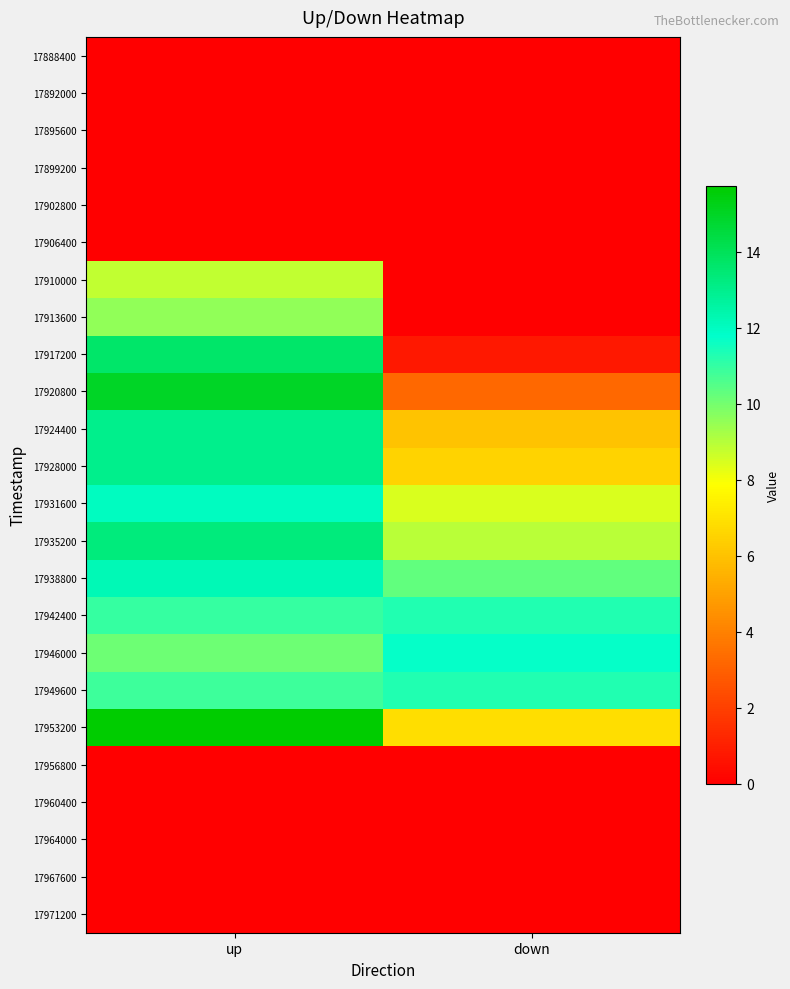

What is the difference between the highest and lowest values at up?

15.7